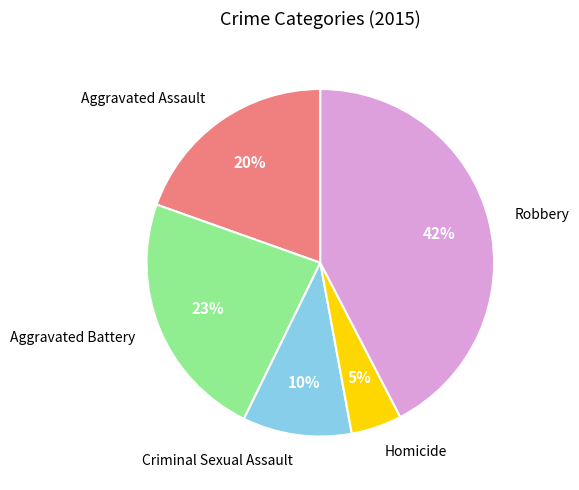

Combined, do Robbery and Homicide account for over 50%?

No